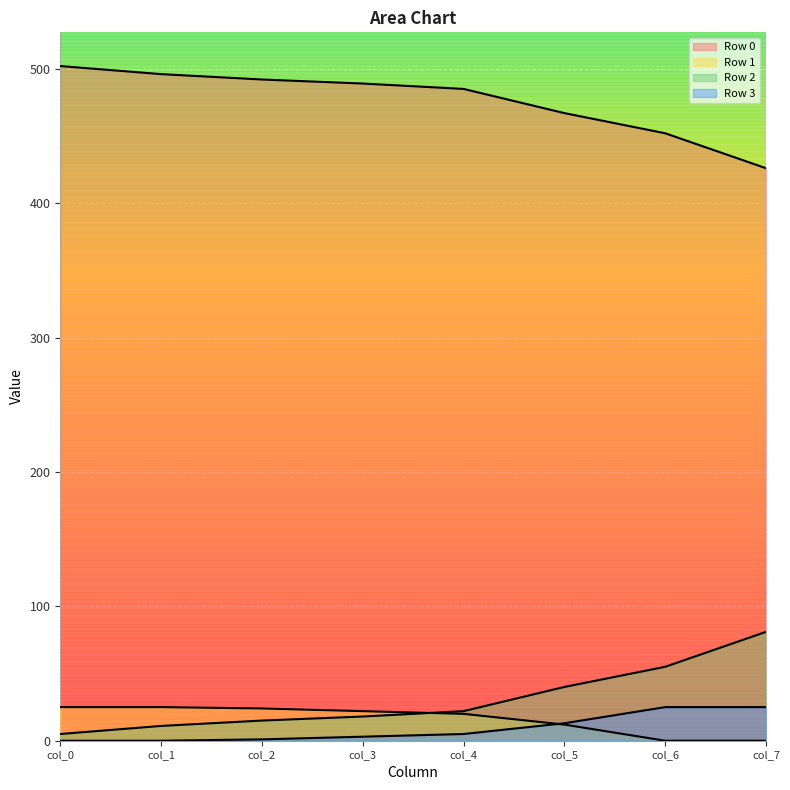

Count the number of categories in the chart.

8